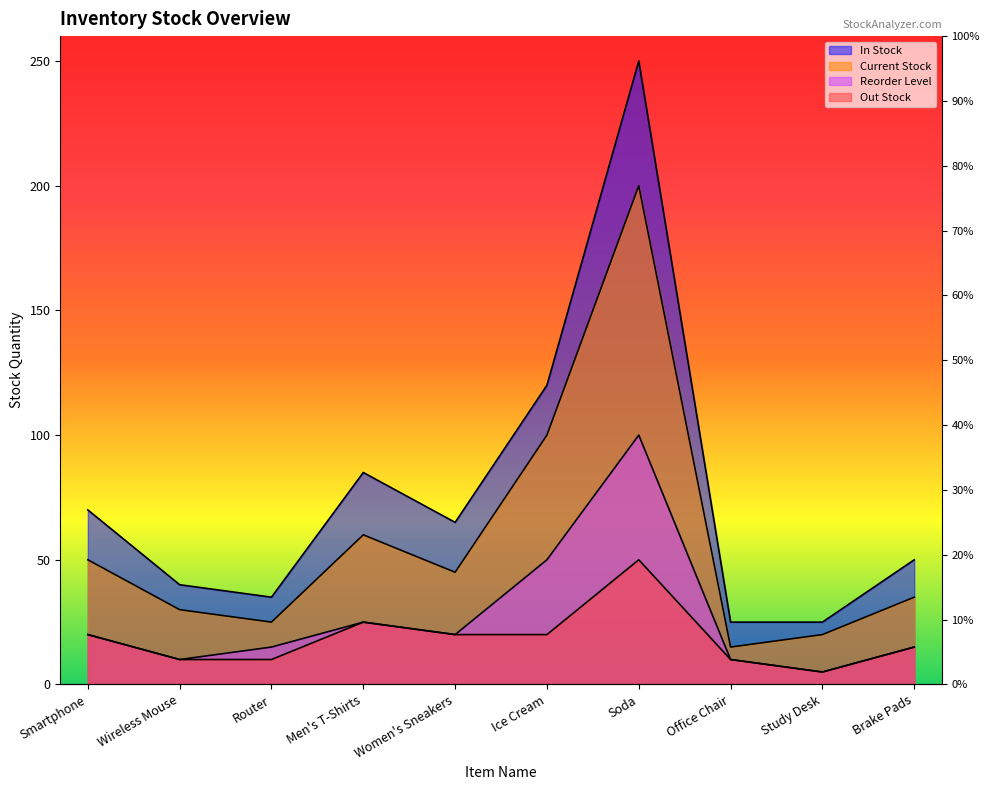

True or false: Reorder Level and Current Stock cross at least once.

False